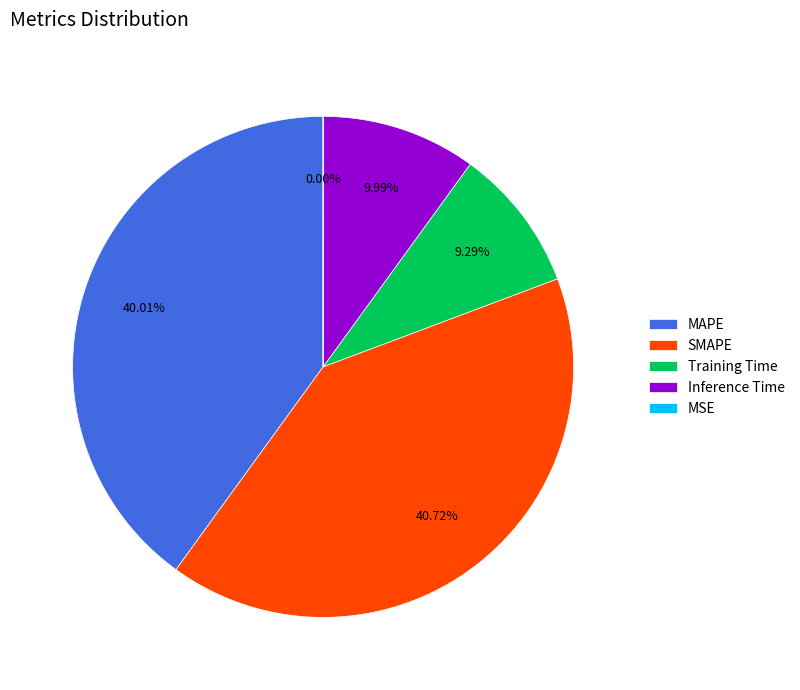

Combined, do MAPE and Training Time account for over 50%?

No